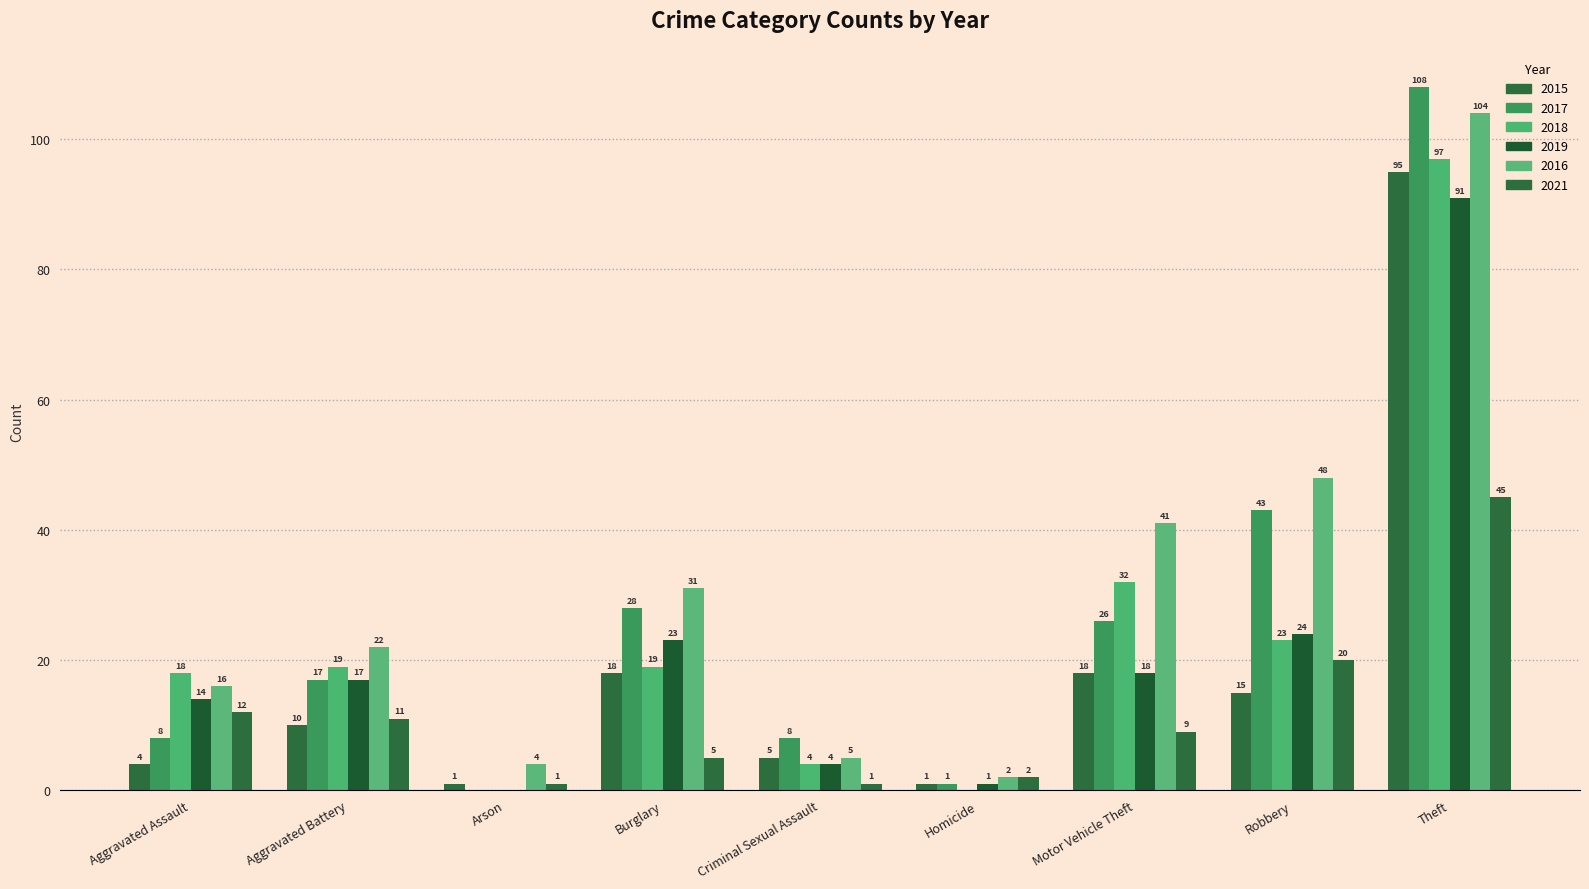

What position from the right is Theft?

1